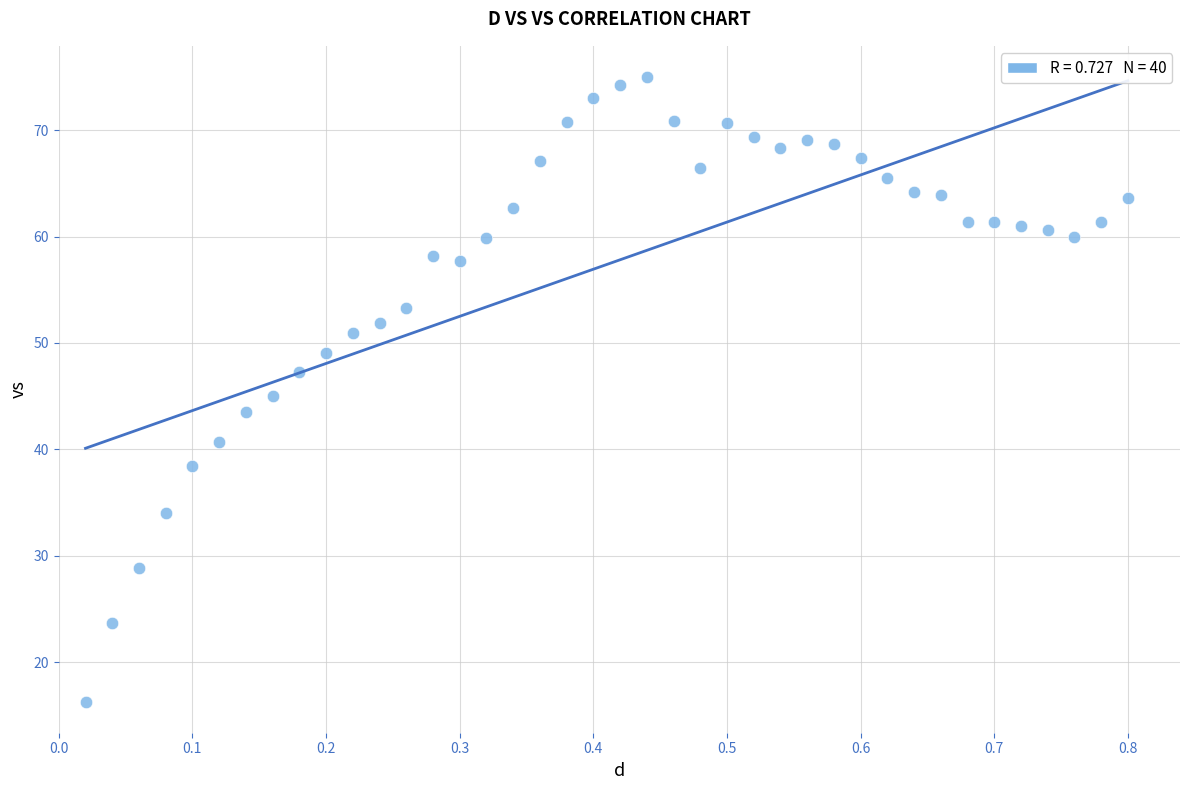

What is the range of X values (max minus min)?

0.8